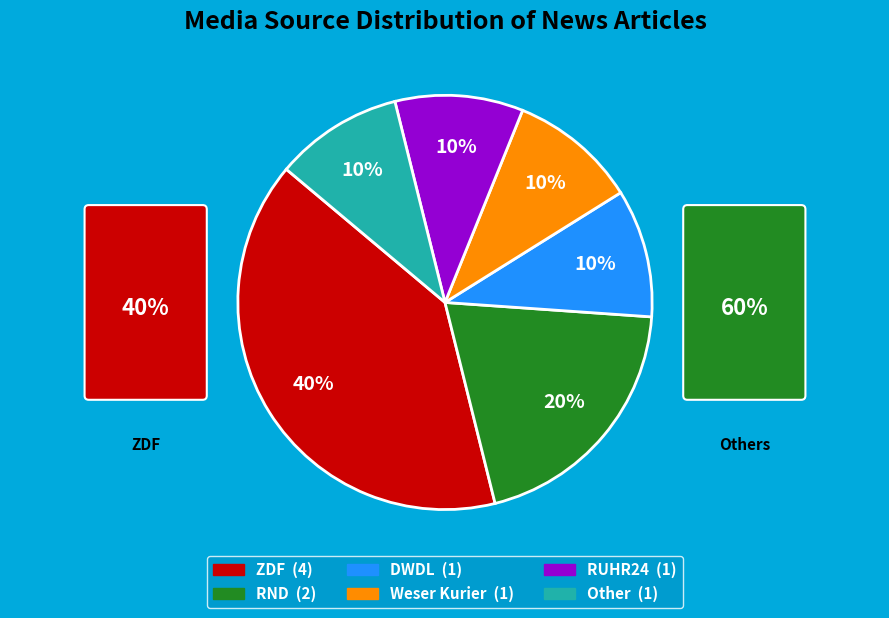

Count the number of slices in the pie.

6